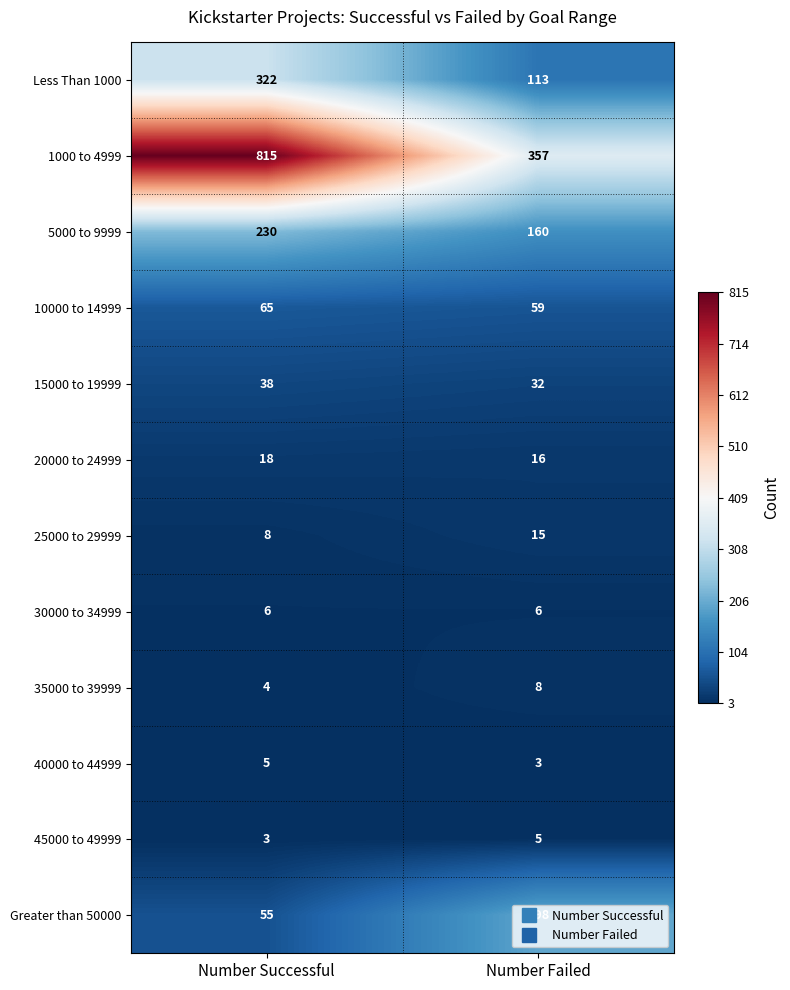

What is the spread (max minus min) of values at Number Successful?

812